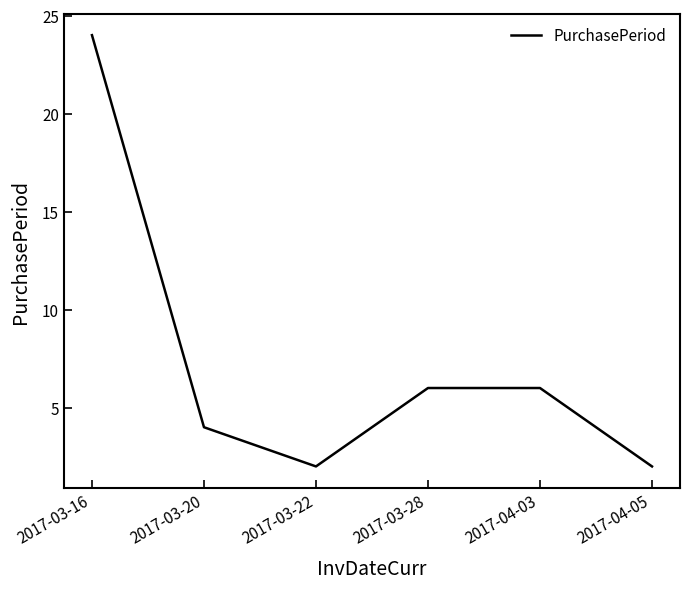

What is the difference between the maximum and minimum values?

22